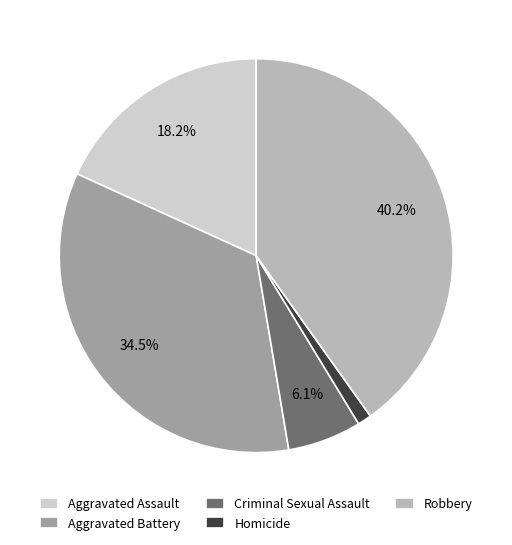

How many slices are in this pie chart?

5